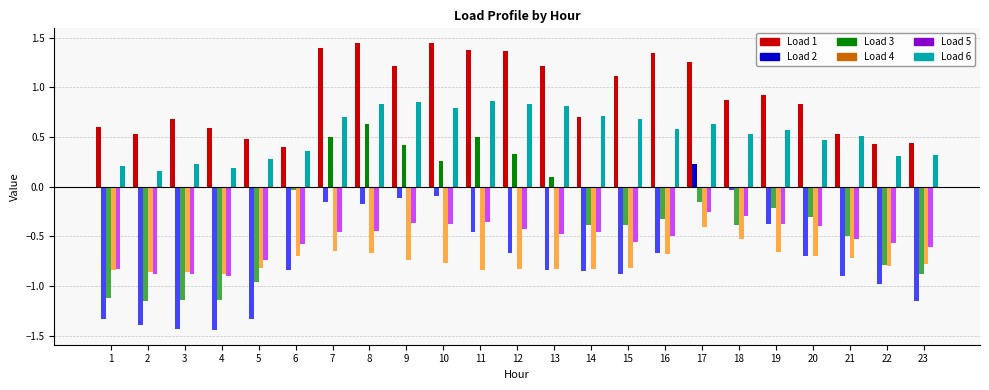

How many bars are there in total?

138